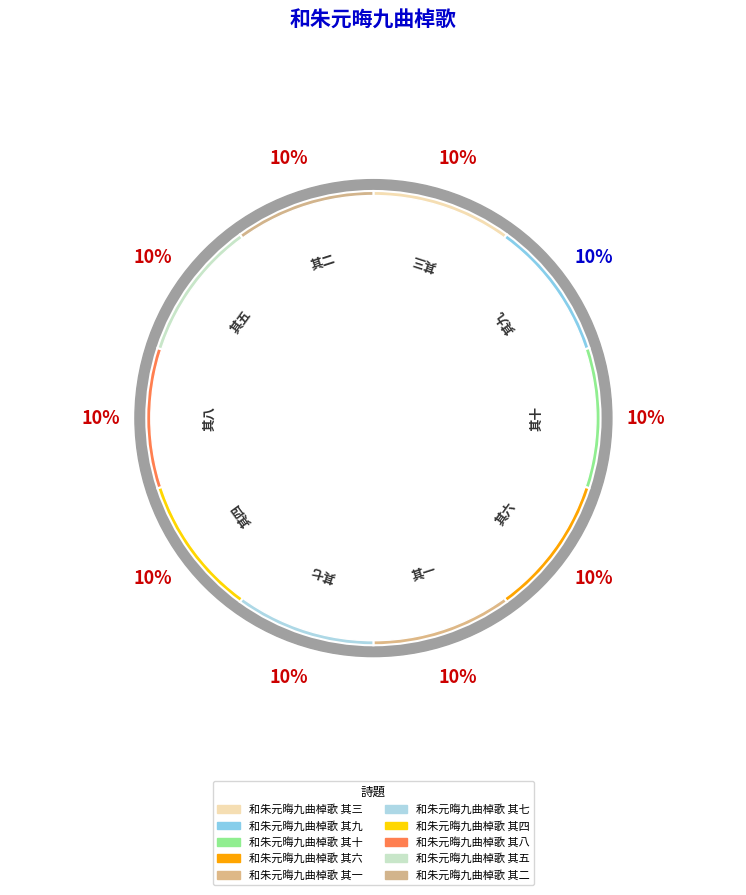

Rank the categories by value from highest to lowest.

和朱元晦九曲棹歌 其九, 和朱元晦九曲棹歌 其六, 和朱元晦九曲棹歌 其八, 和朱元晦九曲棹歌 其七, 和朱元晦九曲棹歌 其二, 和朱元晦九曲棹歌 其五, 和朱元晦九曲棹歌 其一, 和朱元晦九曲棹歌 其十, 和朱元晦九曲棹歌 其四, 和朱元晦九曲棹歌 其三